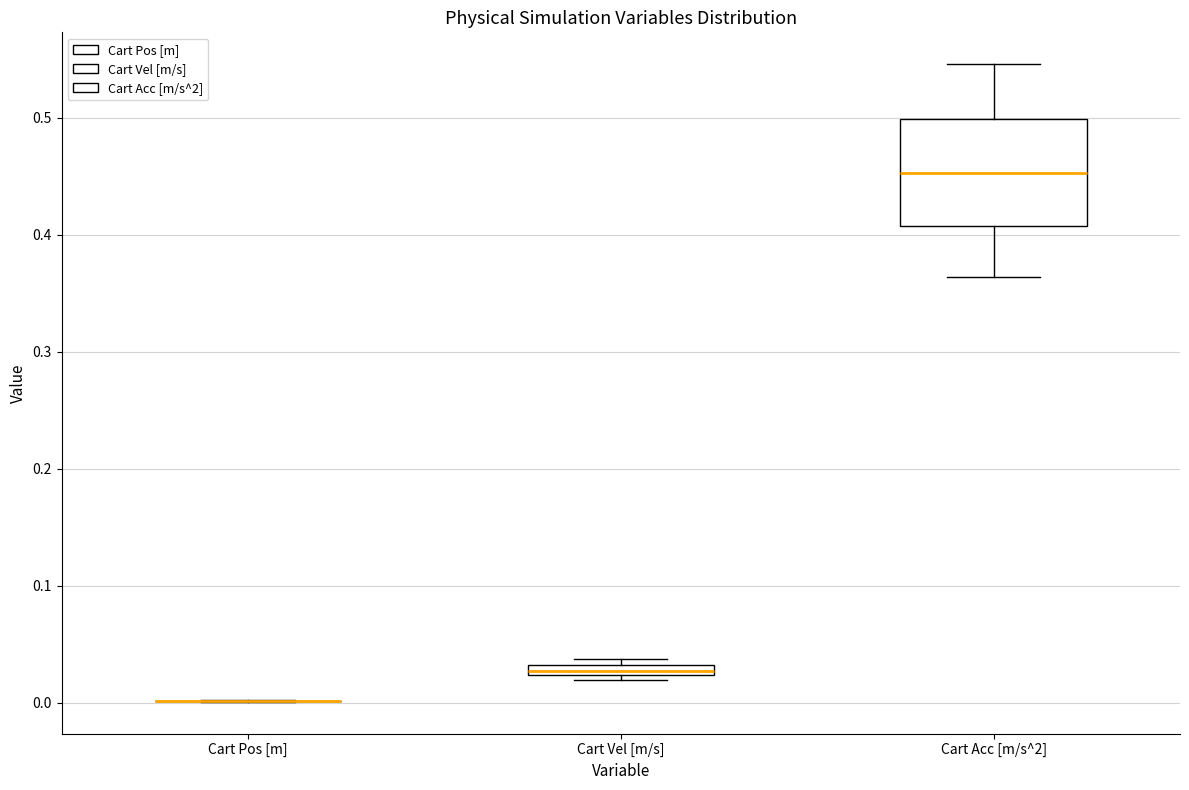

Comparing the boxes themselves (not the whiskers), which one is the tallest?

Cart Acc [m/s^2]